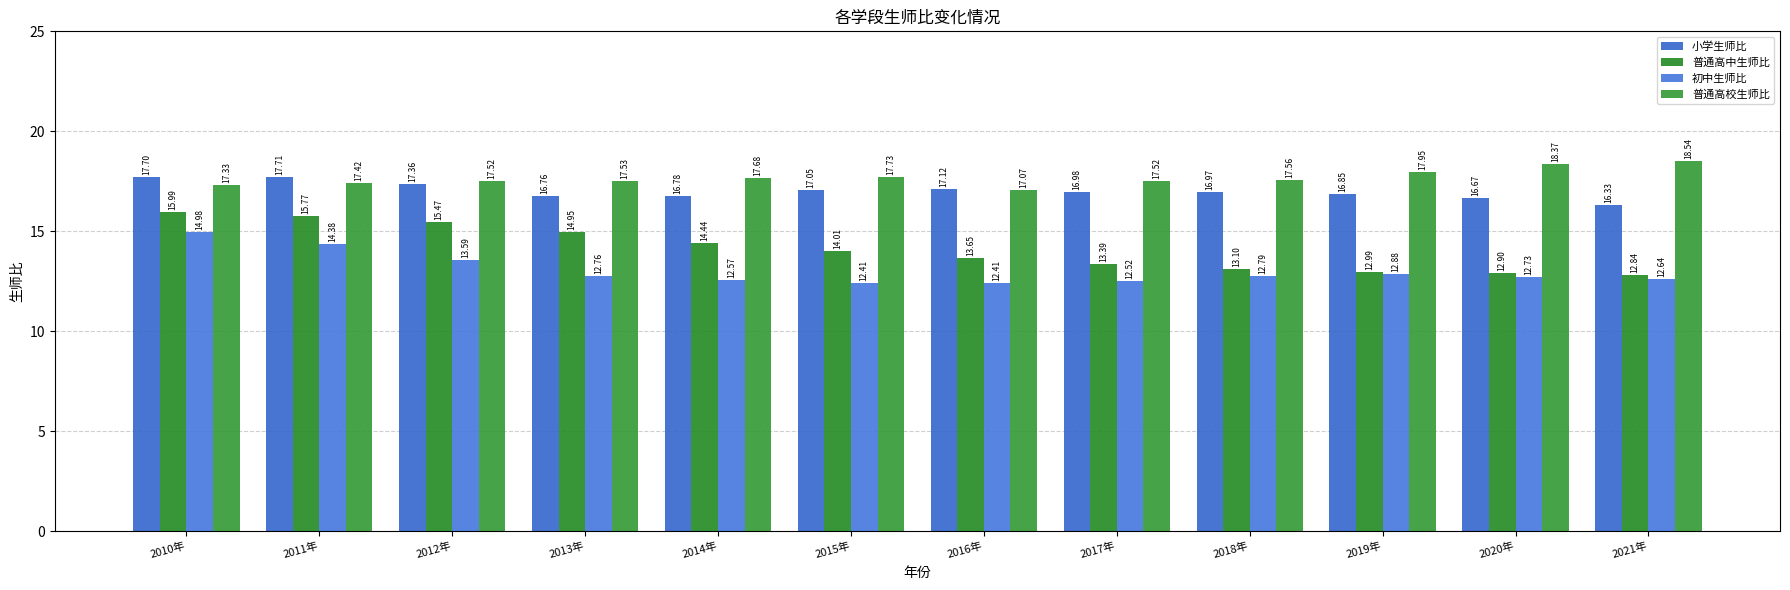

True or false: 普通高校生师比 has a value of 12.1 at 2020年.

False